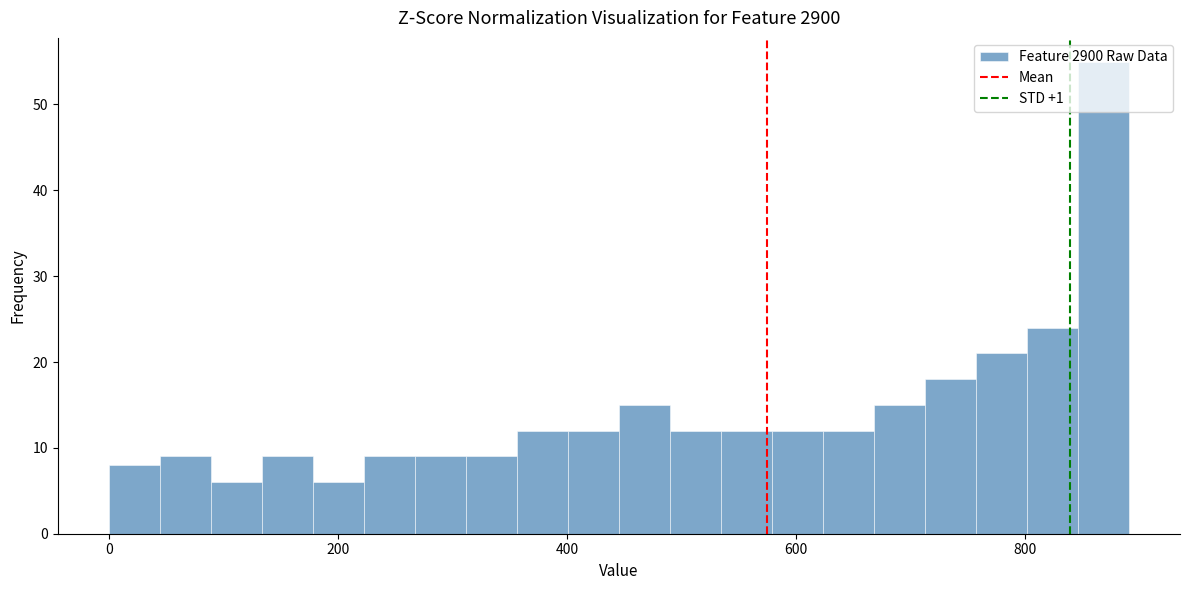

Read against the x-axis, roughly where is the centre of the tallest bar?

860